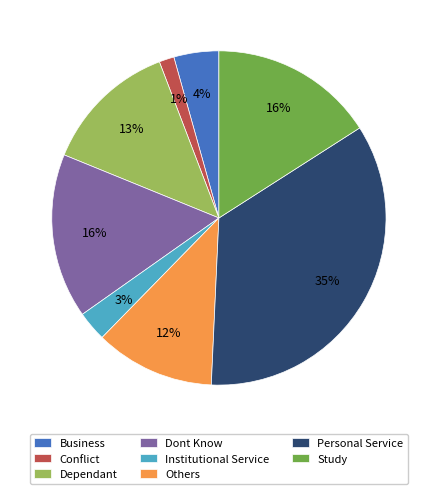

Is the sum of Dont Know and Study greater than half?

No